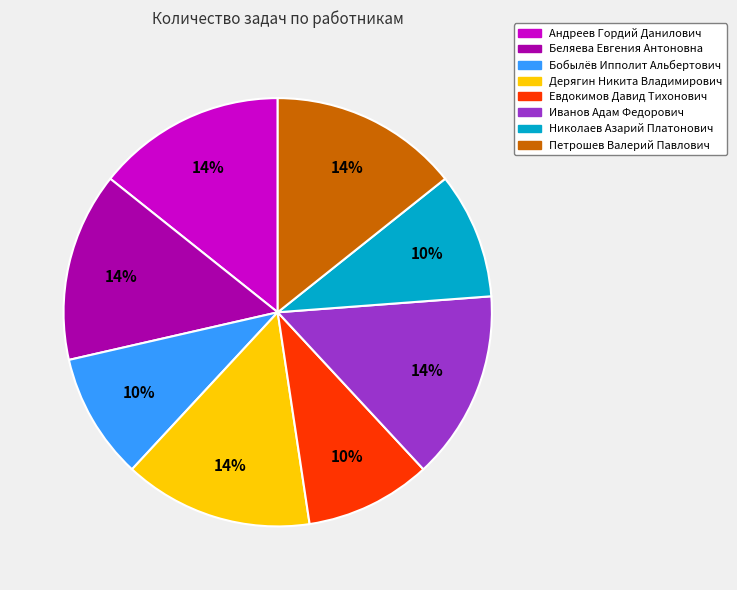

Between Петрошев Валерий Павлович and Николаев Азарий Платонович, which is larger?

Петрошев Валерий Павлович